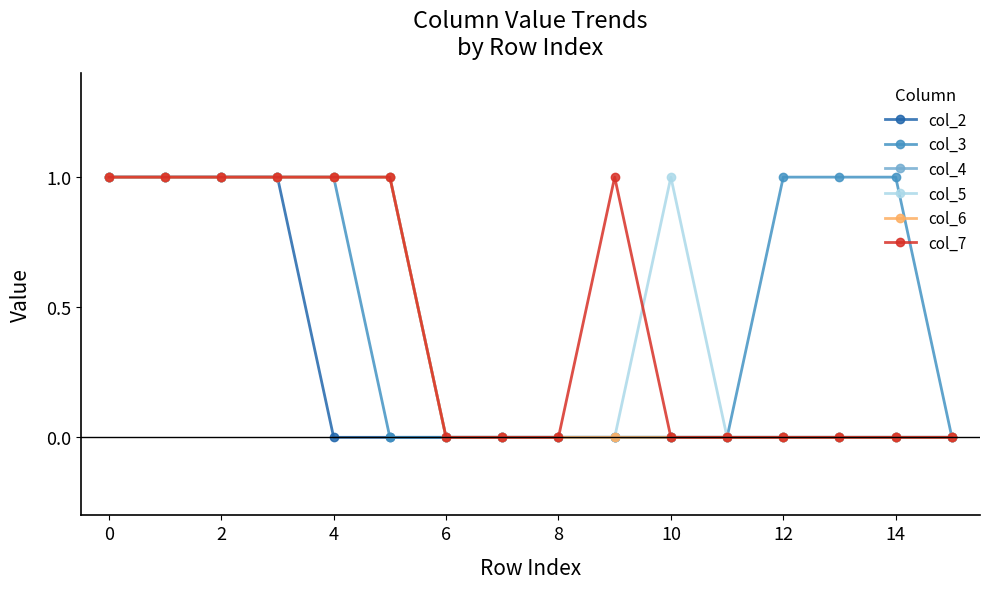

Does the chart have visible grid lines?

No